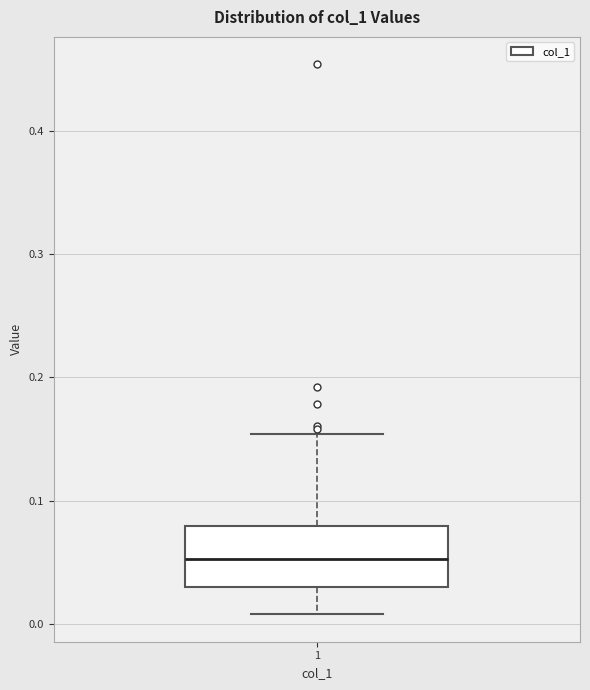

Transcribe this box plot: give where the median line is, the range the box spans, and where the two whiskers end, as read against the y-axis. The values are not printed on the chart, so give them approximately, as read against the axis.

median 0.05, box 0.03 to 0.08, whiskers 0.01 to 0.15